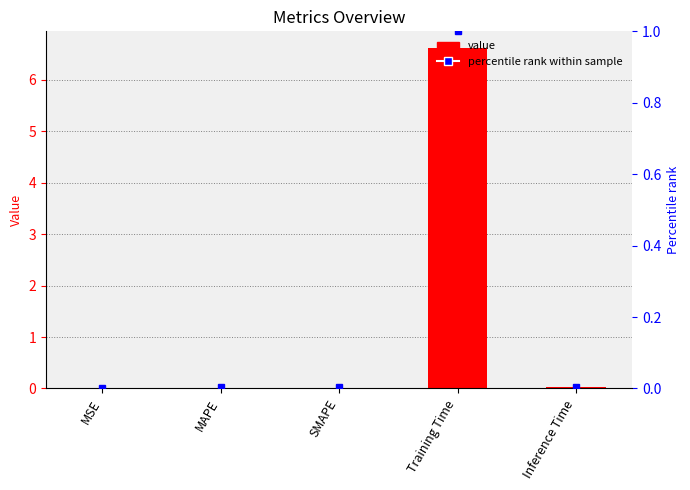

How many categories are shown in the chart?

5